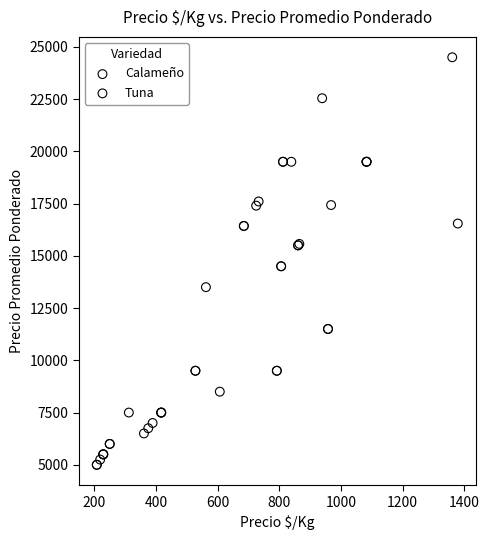

What are all the series names shown in the legend?

Calameño, Tuna